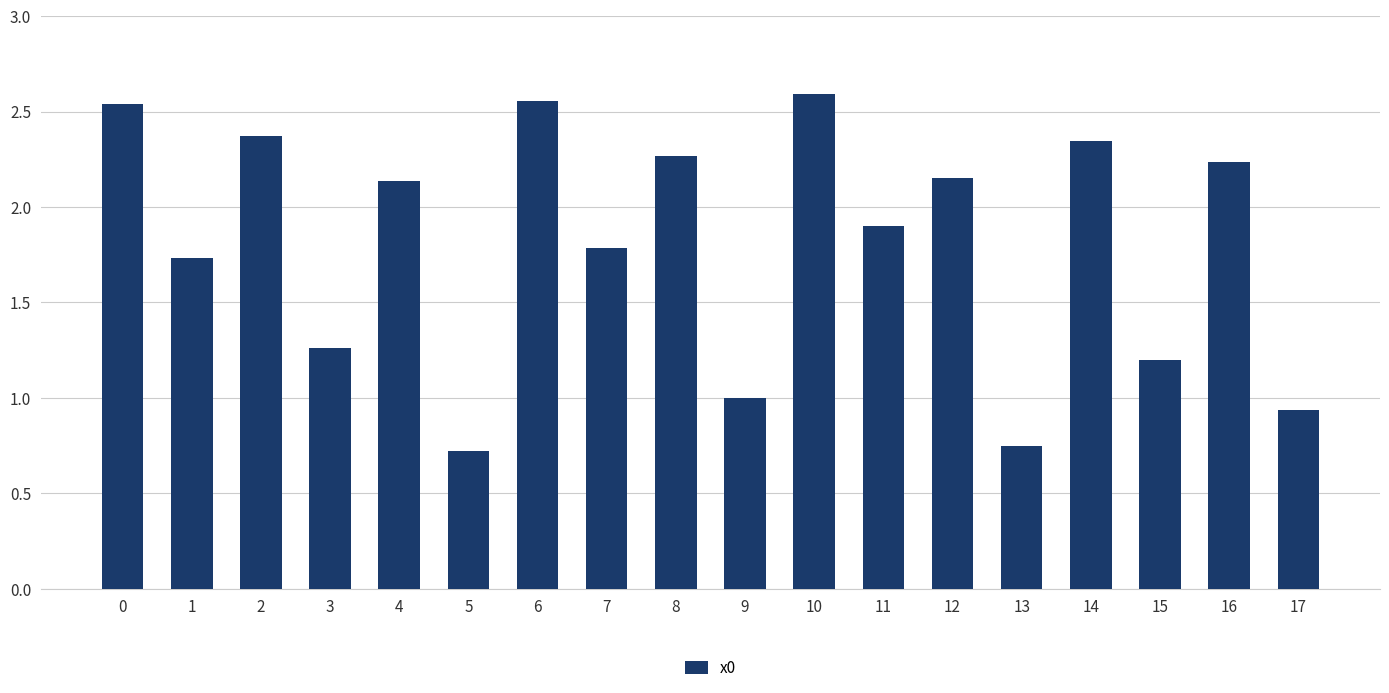

What is the sum of all values?

32.5